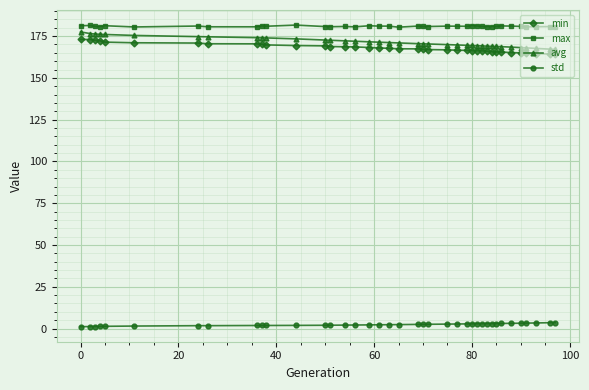

What is the difference between the second highest and second lowest values in the avg series?

9.3